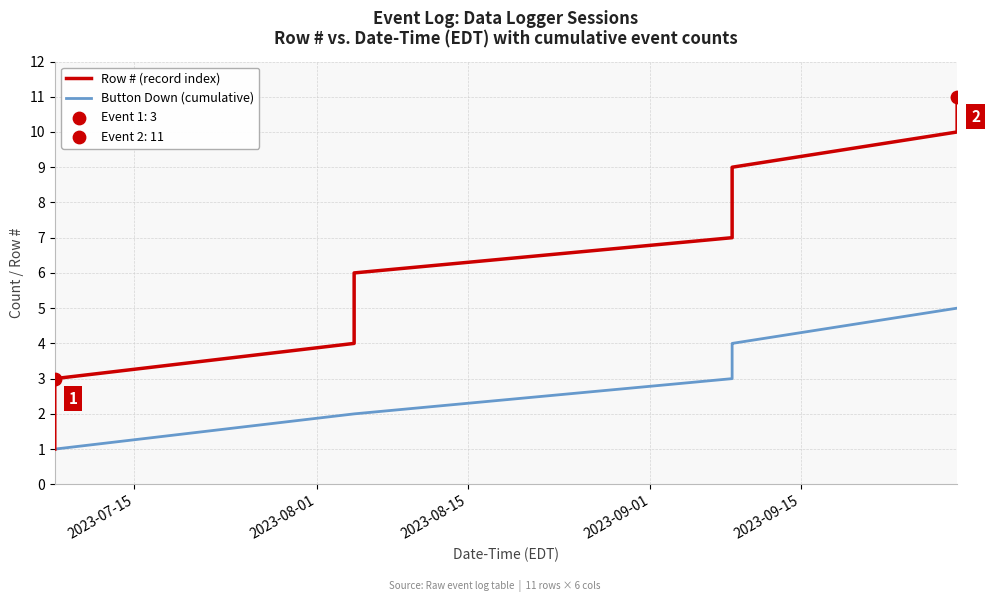

Which series has the widest spread of values?

Row # (record index)